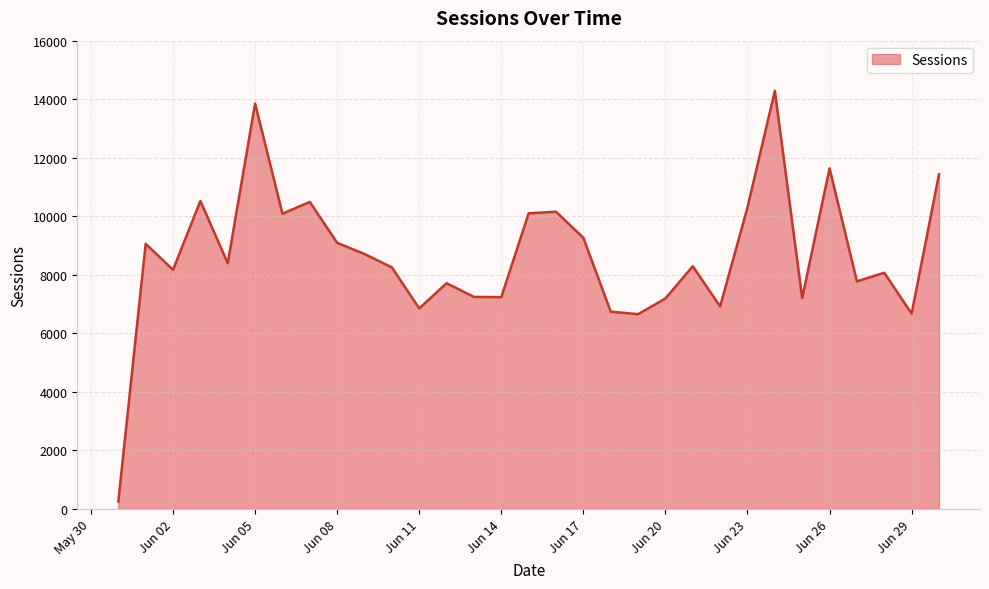

What is the difference between the maximum and minimum values?

14026